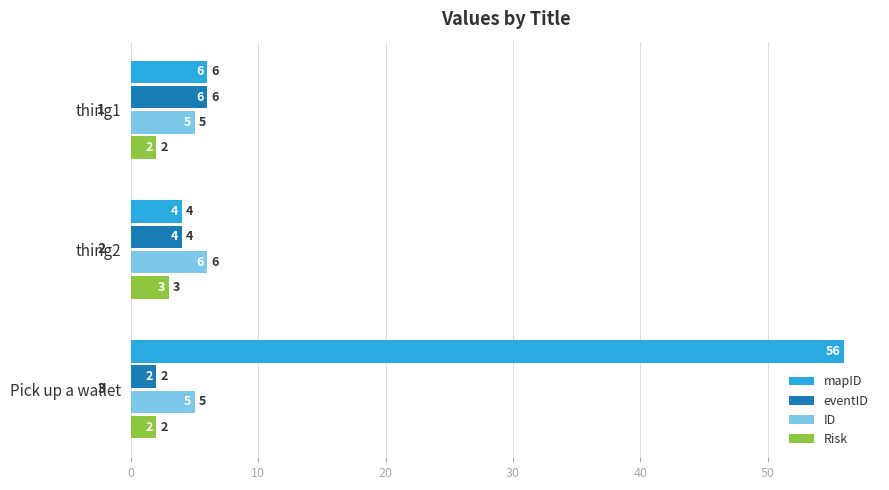

What is the difference between the highest and lowest values at thing2?

3